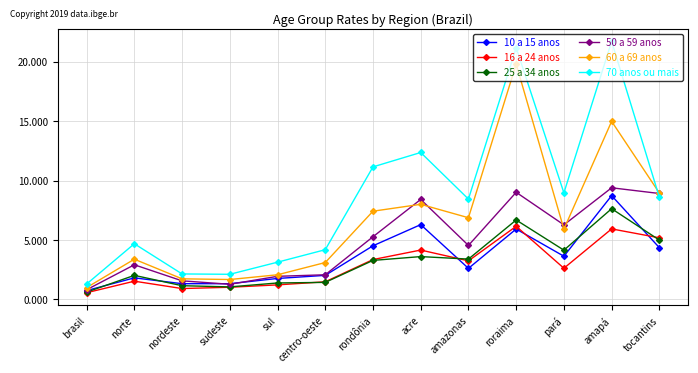

True or false: 16 a 24 anos has a value of 3.2 at amazonas.

True